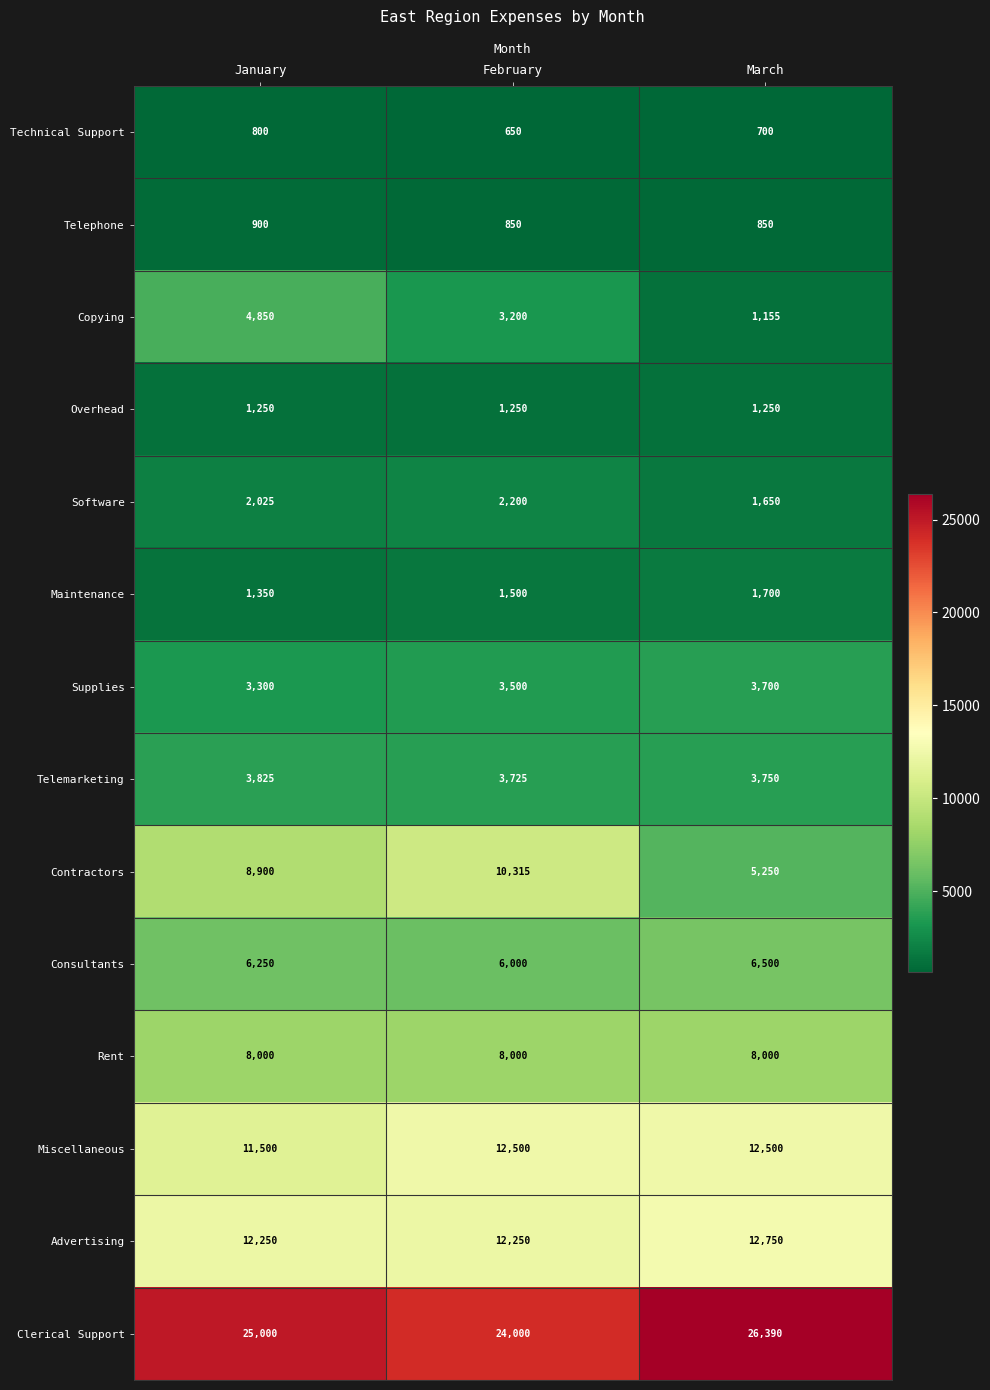

What is the total value across all series at March?

86145